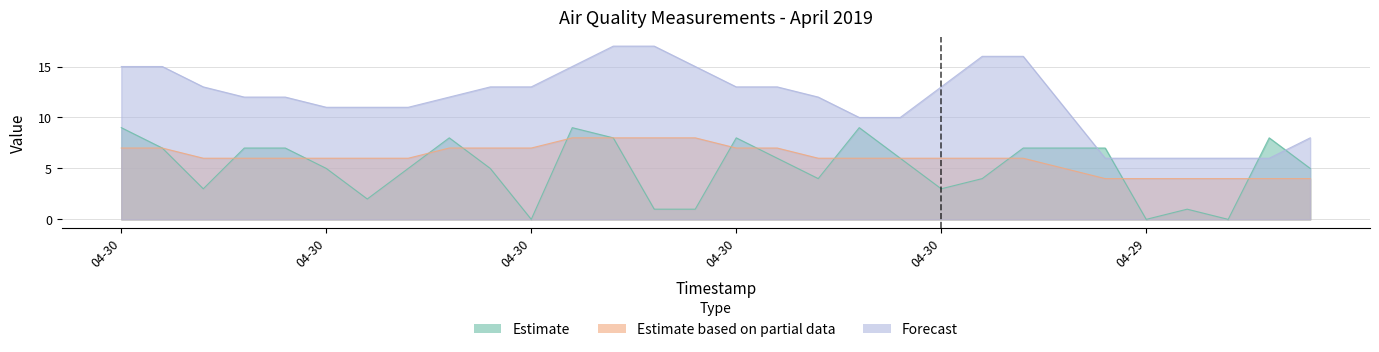

The NO2 series shows 3 at 2019-04-30 20:00. True or false?

False